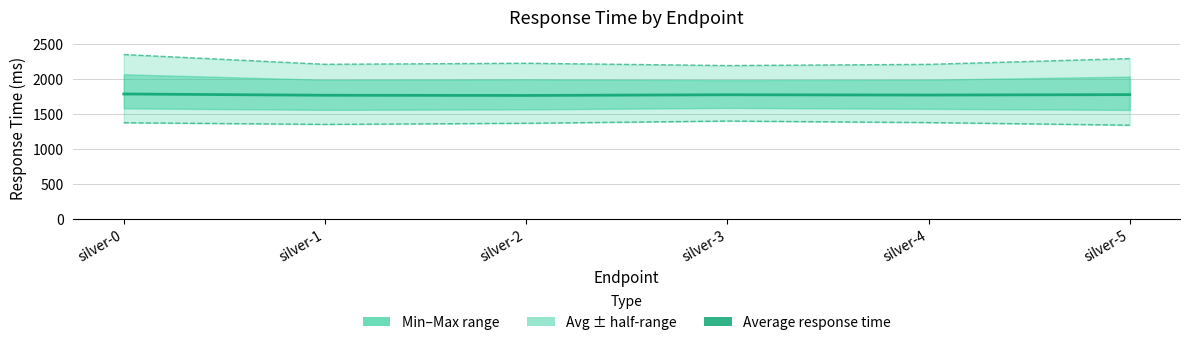

The value of Average response time at silver-1 is 2673. True or false?

False